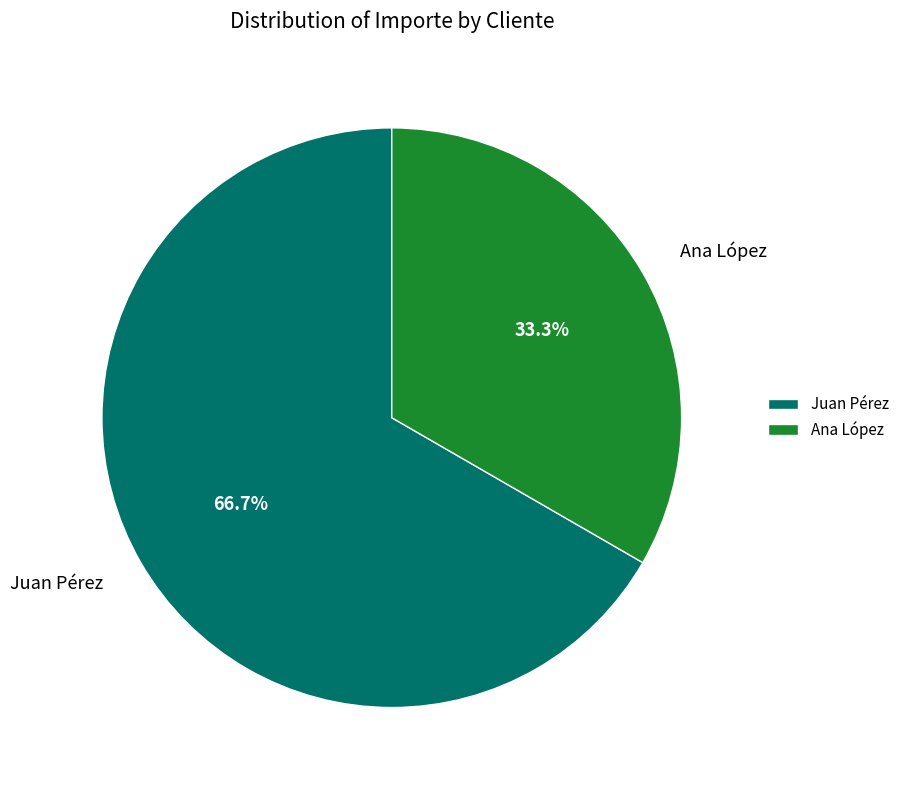

To the nearest percent, what is the difference between the largest and smallest slice percentages?

33%